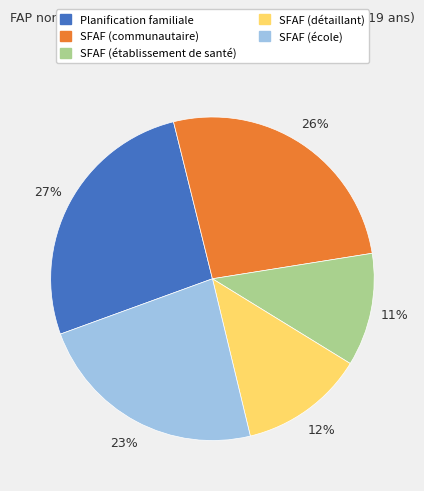

Count the number of slices in the pie.

5